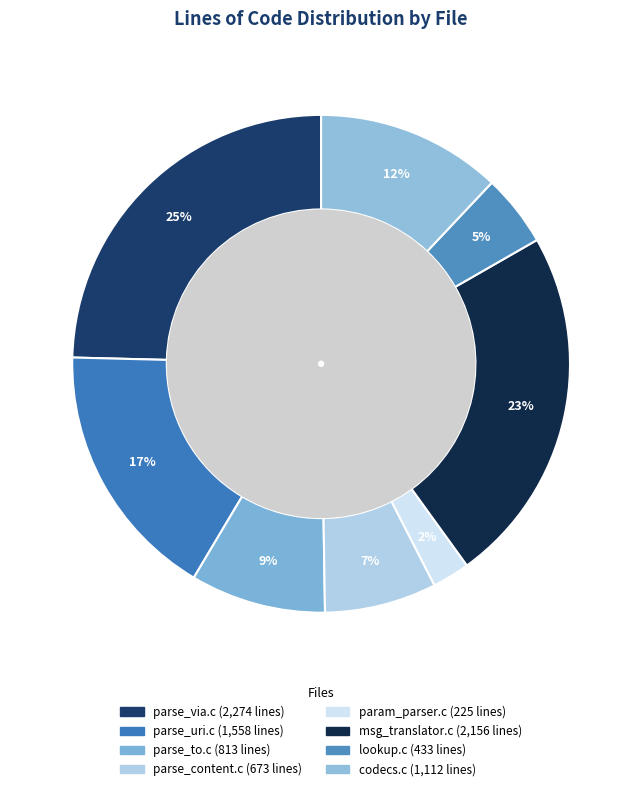

What is the ratio of the value at lookup.c to the value at parse_content.c?

0.6